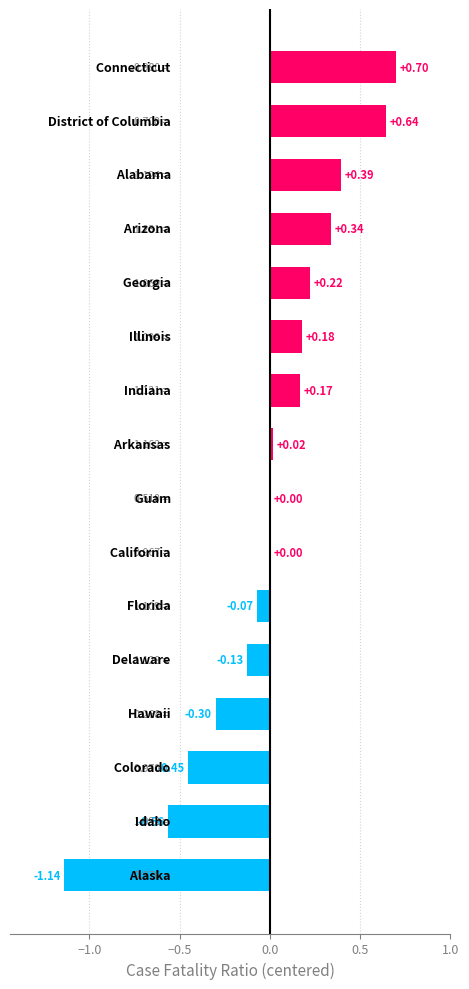

Are the bars horizontal?

Yes